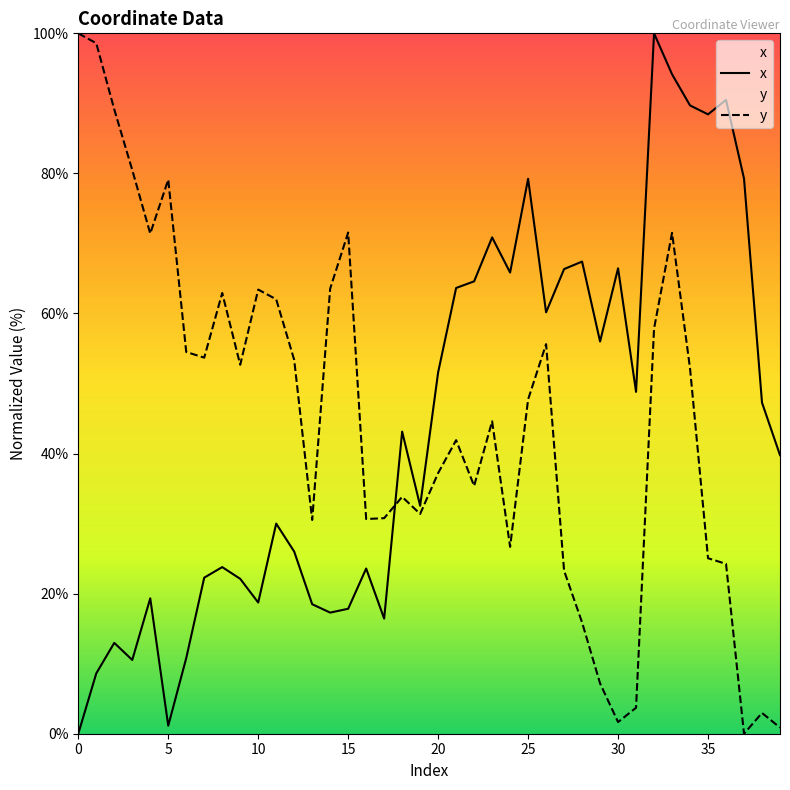

What is the total value across all series at 15?

89.4